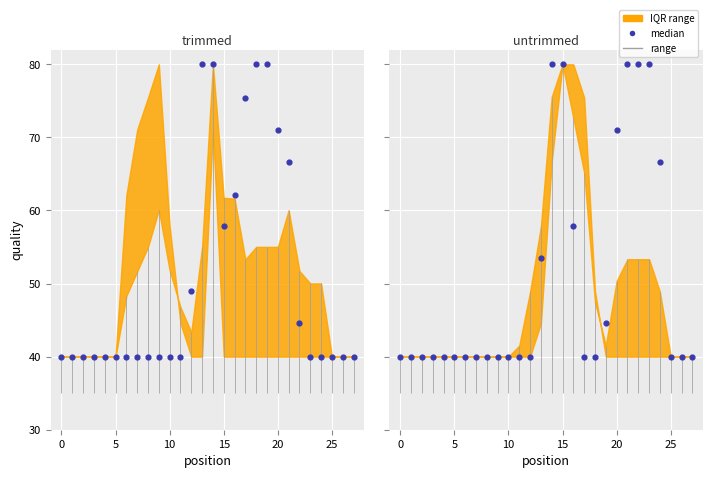

What is the change in value from 11 to 22?

+40.0